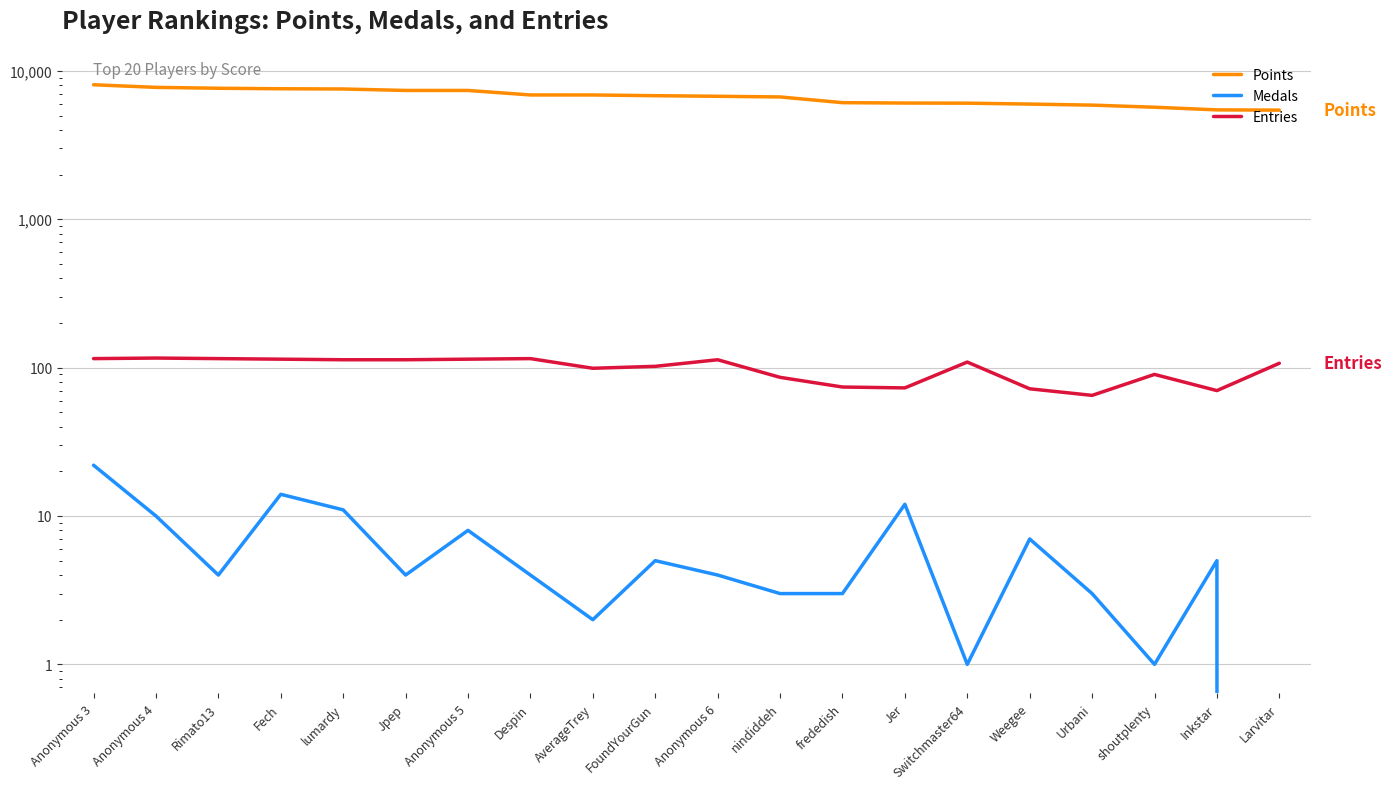

Which category has the highest value across all series?

Anonymous 3